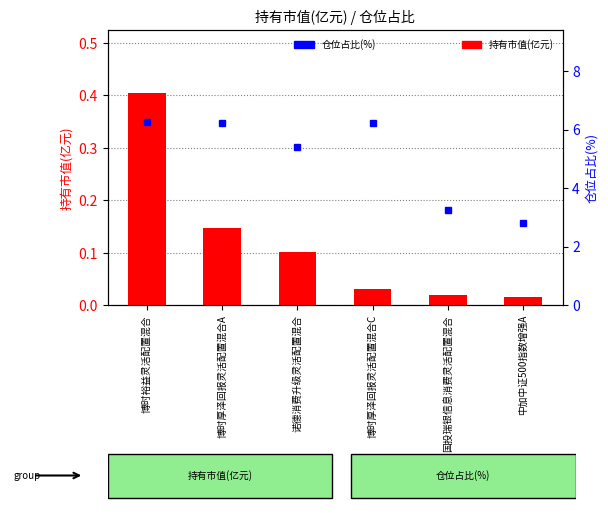

Reading left to right, extract all data points from this chart.

持有市值(亿元): 0.4	0.1	0.1	0.0	0.0	0.0
仓位占比(%): 6.3	6.2	5.4	6.2	3.2	2.8